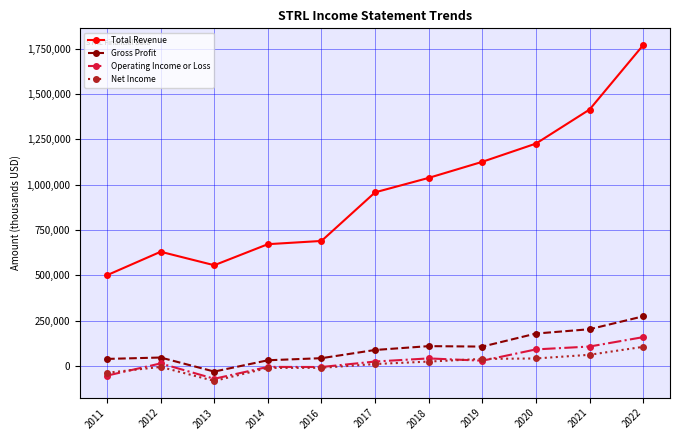

The Gross Profit series shows 107800 at 2019. True or false?

True